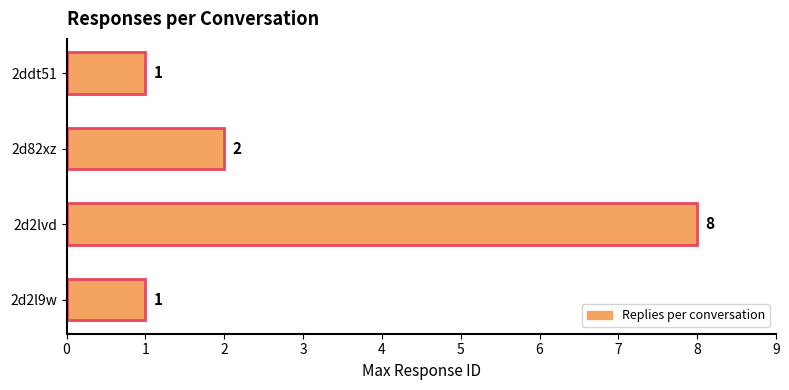

At which label is the value closest to 4?

2d82xz